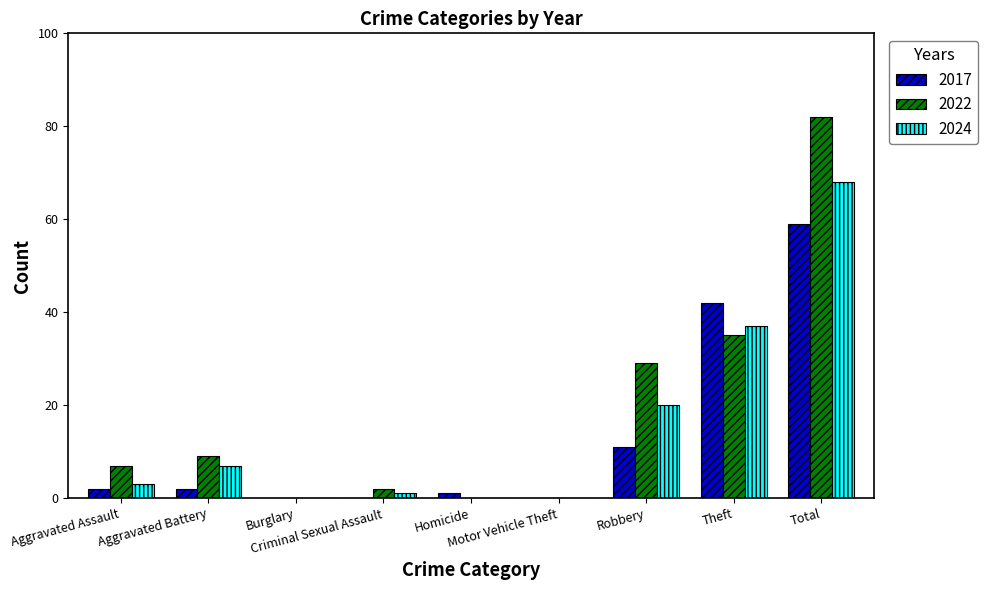

How many groups of bars are there?

9